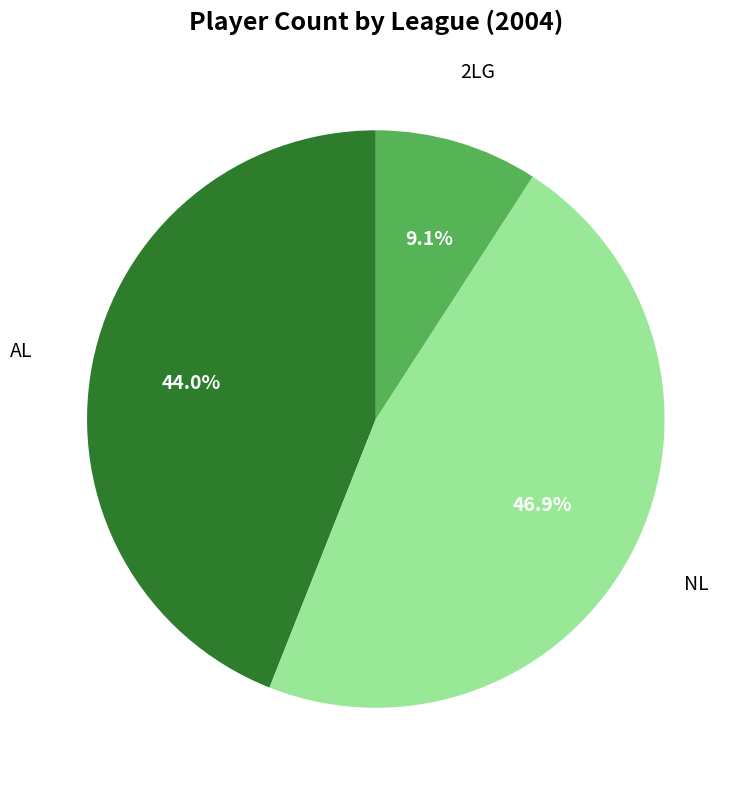

How many segments does this pie chart have?

3